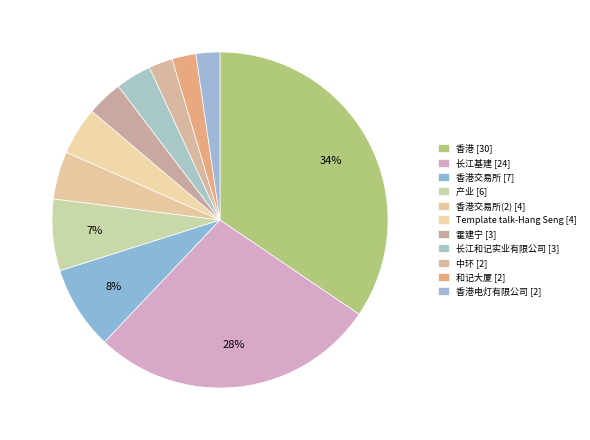

Which category has the biggest portion of the pie?

香港